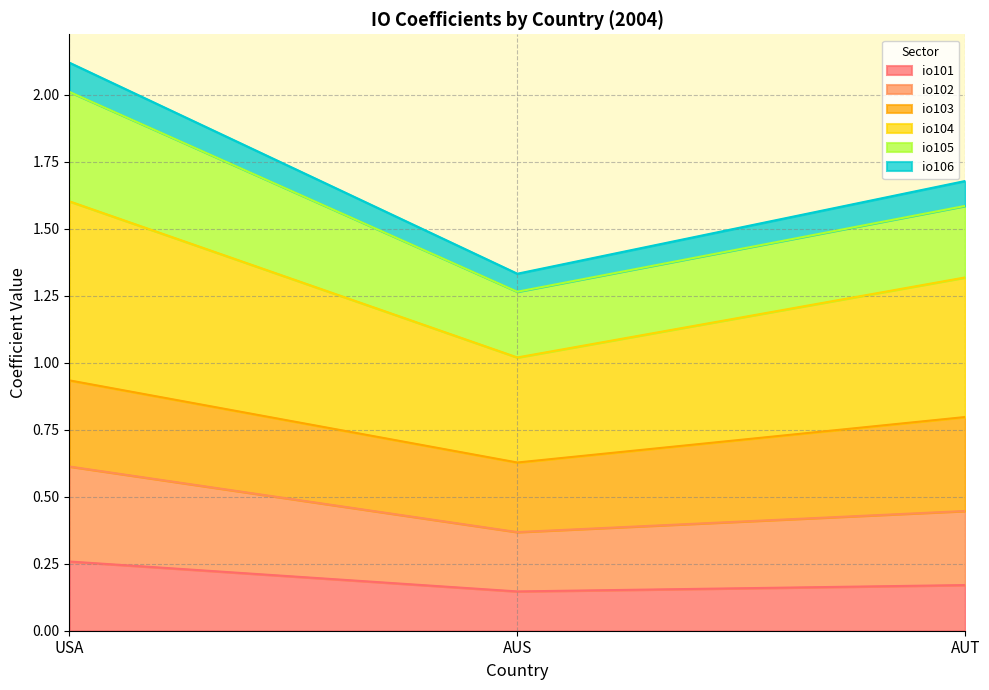

Does the chart have visible grid lines?

Yes